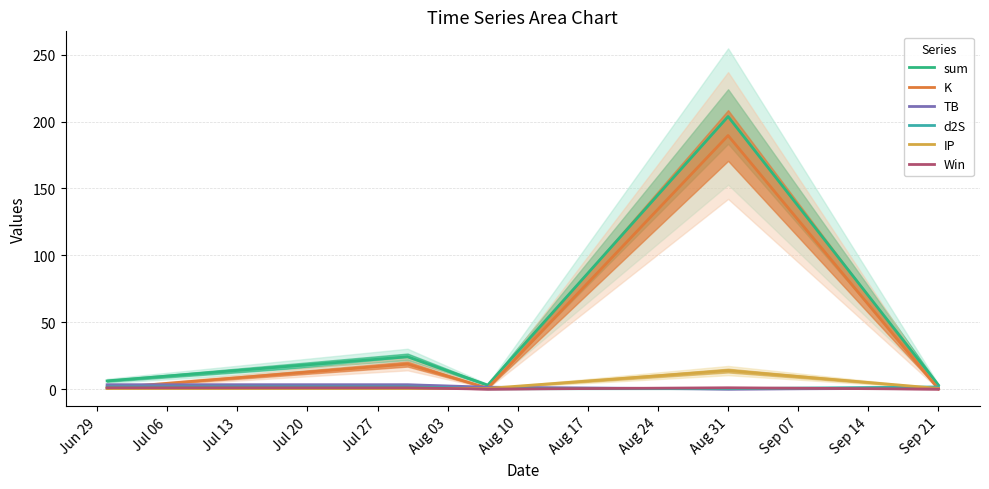

What is the value of the K point at the 1st from the left?

0.7